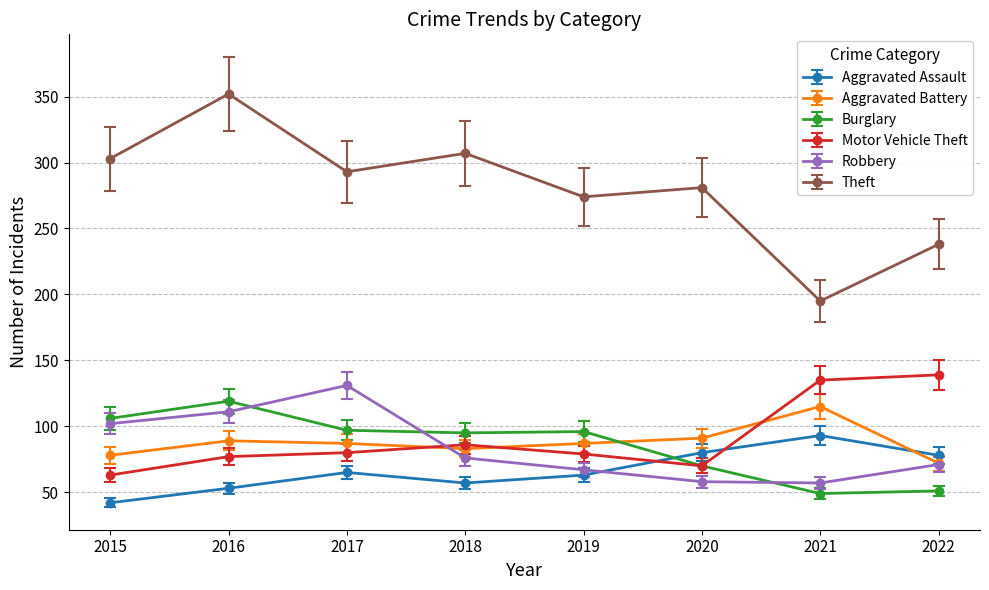

Which series has the largest total across all categories?

Theft